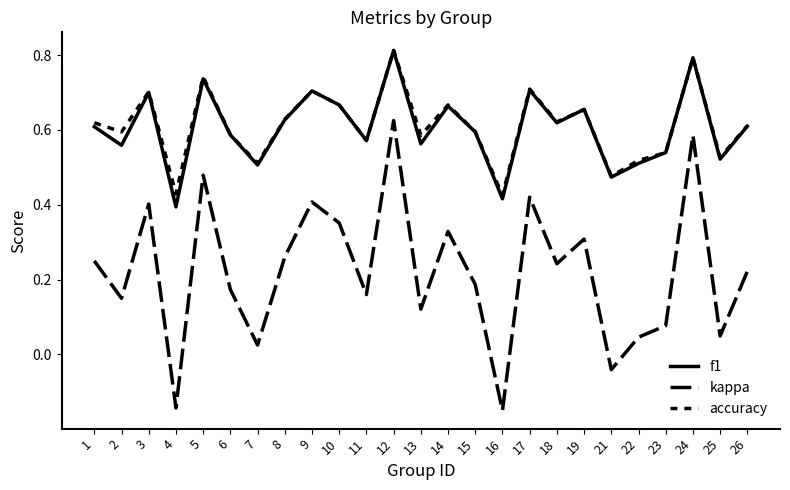

Between 3 and 4, which series saw the biggest shift?

kappa